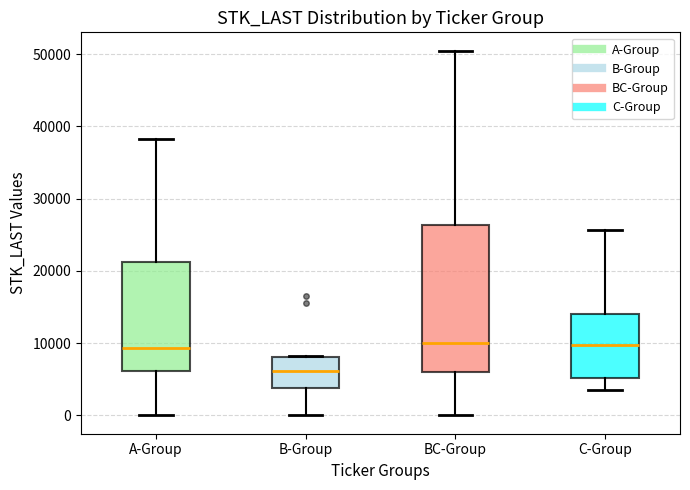

Reading left to right, transcribe this box plot: for each box, give where its median line is, the range the box spans, and where its two whiskers end, as read against the y-axis. The values are not printed on the chart, so give them approximately, as read against the axis.

A-Group: median 9000, box 6000 to 21000, whiskers 0 to 38000
B-Group: median 6000, box 4000 to 8000, whiskers 0 to 8000
BC-Group: median 10000, box 6000 to 26000, whiskers 0 to 51000
C-Group: median 10000, box 5000 to 14000, whiskers 4000 to 26000